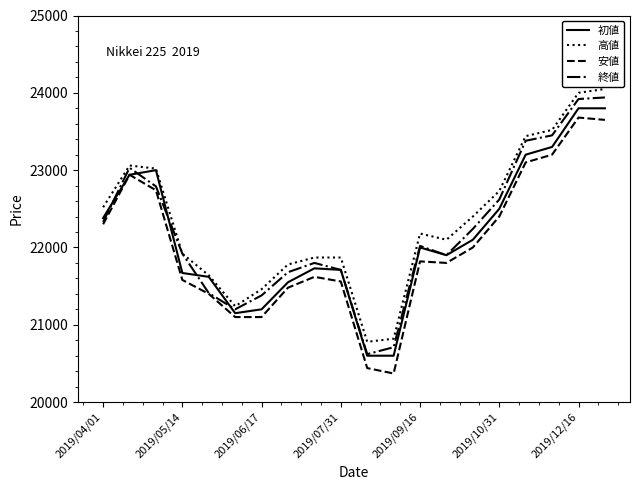

True or false: 安値 and 高値 intersect in this chart.

False